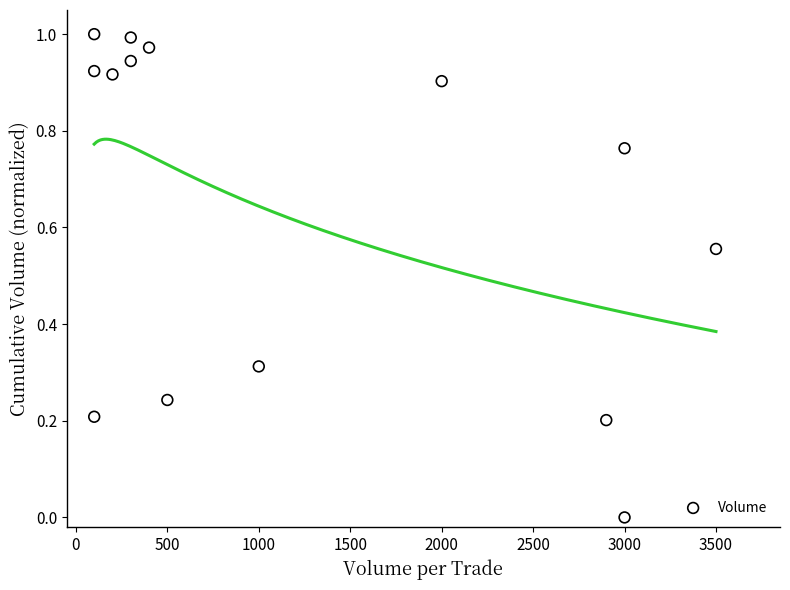

What is the range of X values (max minus min)?

3400.0